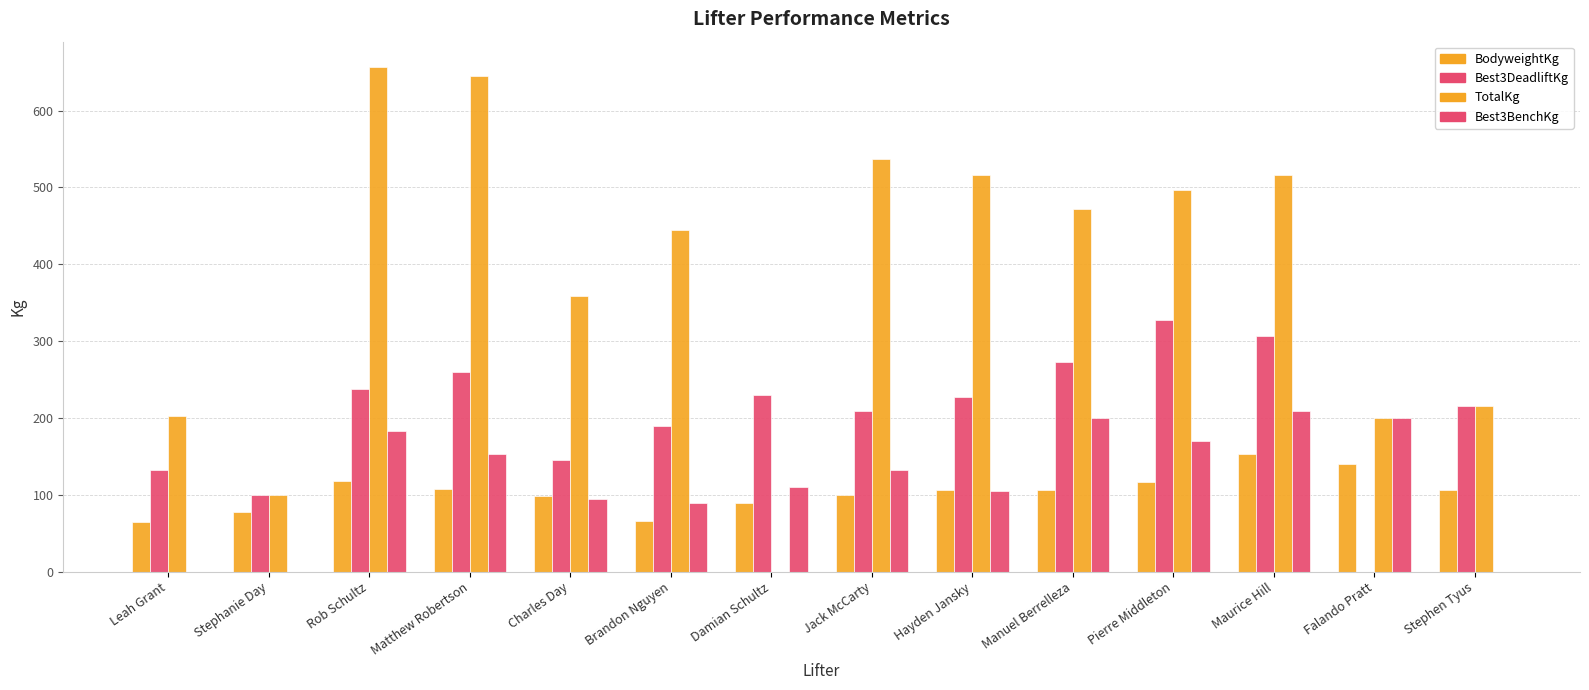

What is the minimum value for BodyweightKg?

64.2